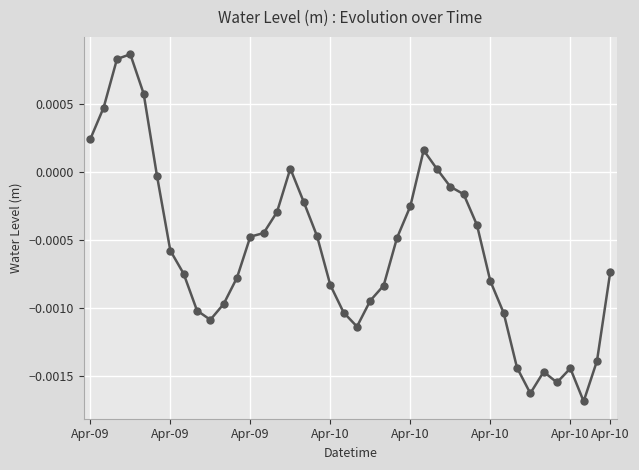

List the labels in order of value, smallest first.

37, 33, 35, 34, 36, 32, 38, 20, 9, 31, 19, 8, 10, 21, 22, 18, 30, 11, Apr-10, 39, Apr-10, 23, 12, 17, 13, 29, 14, 24, 16, 28, 27, Apr-10, 26, 15, 25, Apr-09, Apr-09, Apr-10, Apr-09, Apr-10